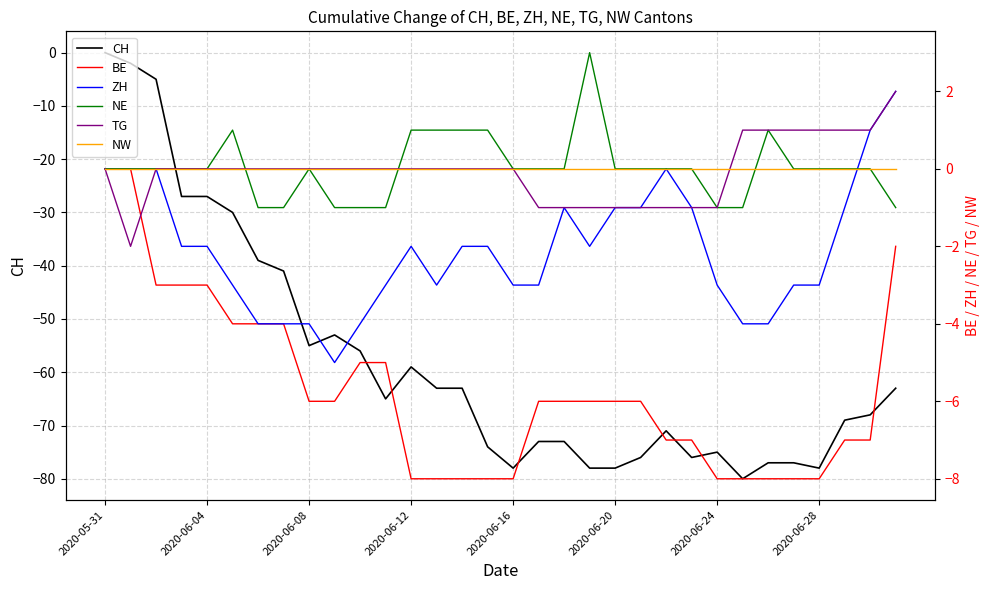

True or false: CH and NW intersect in this chart.

False